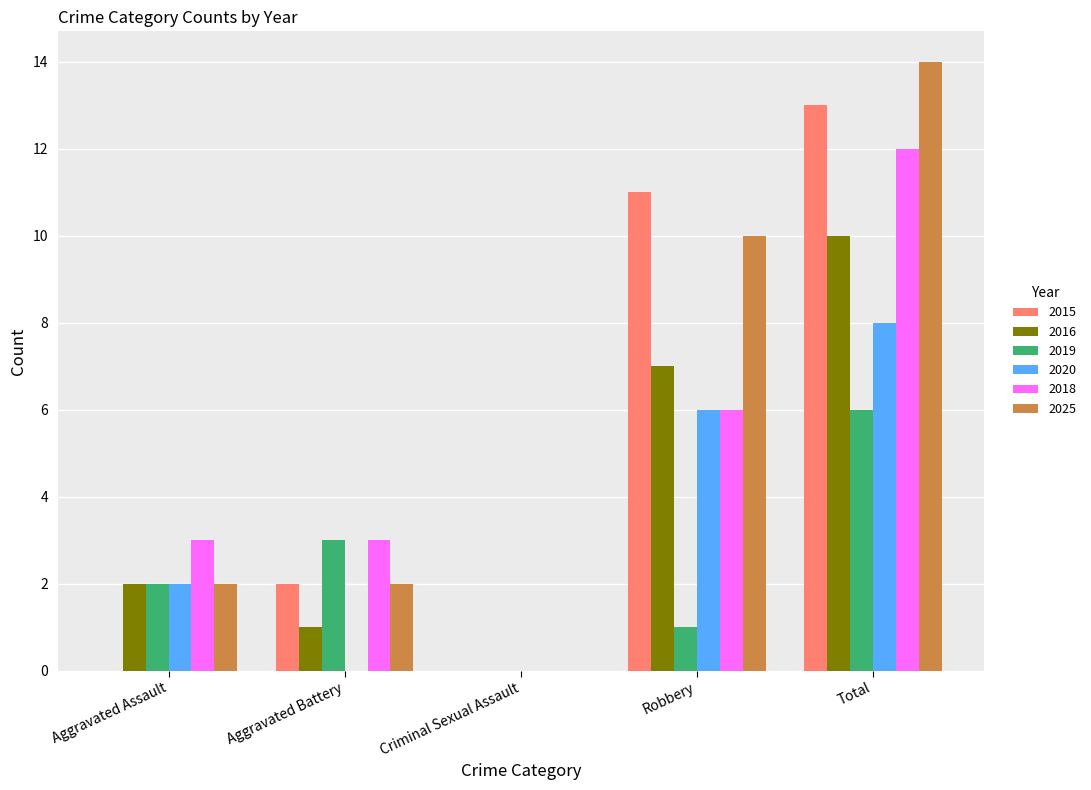

At which category is the sum across all series the highest?

Total